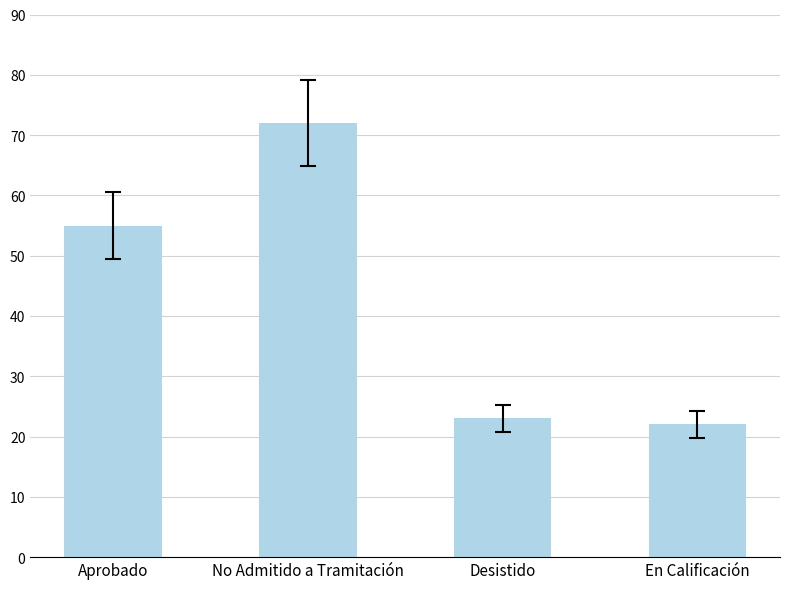

Are the bars horizontal?

No